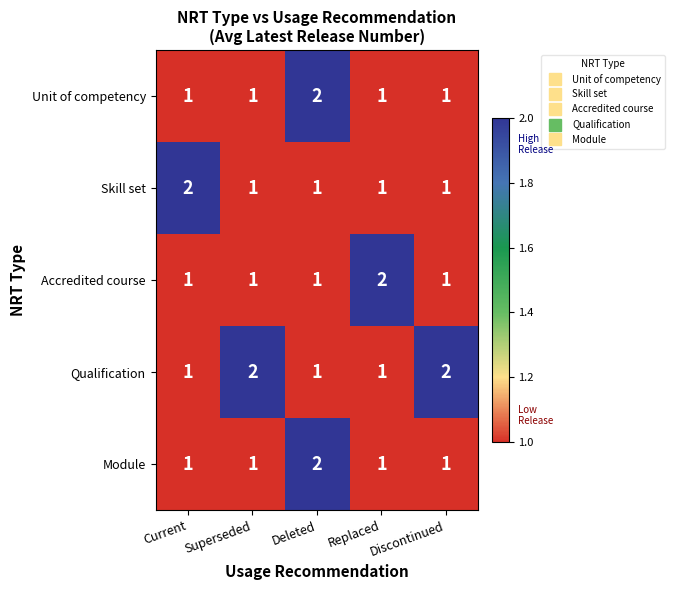

At which label does Skill set reach its peak?

Current